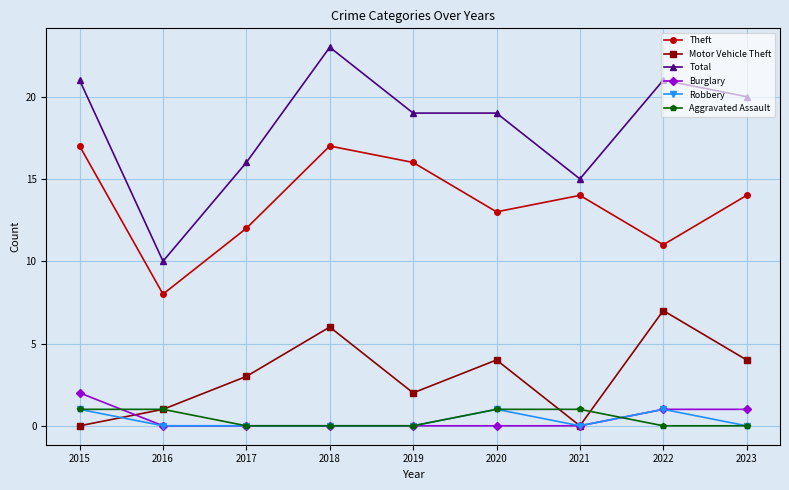

True or false: Theft and Robbery cross at least once.

False